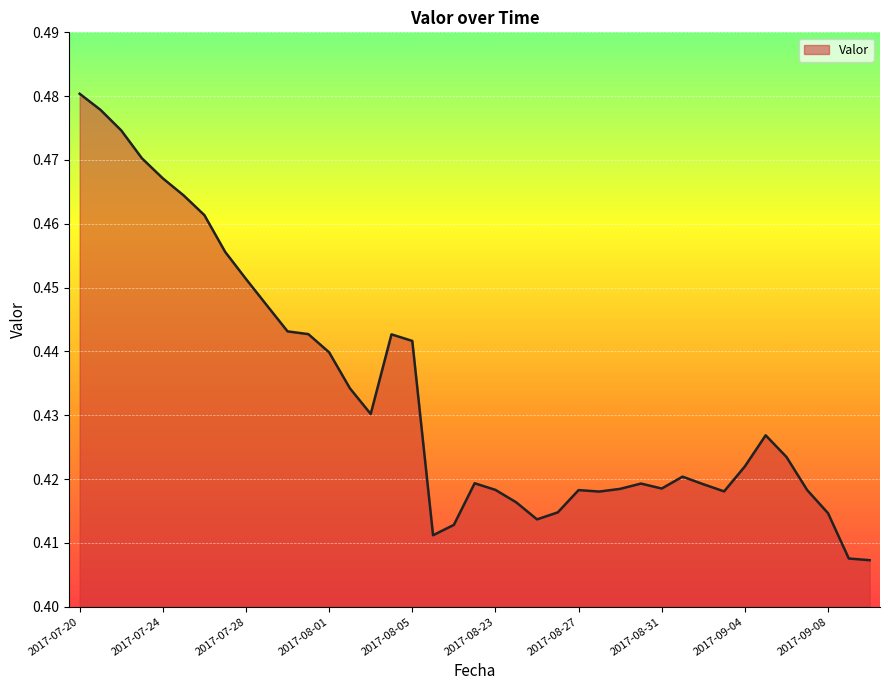

Does the chart display data point markers on the line(s)?

No